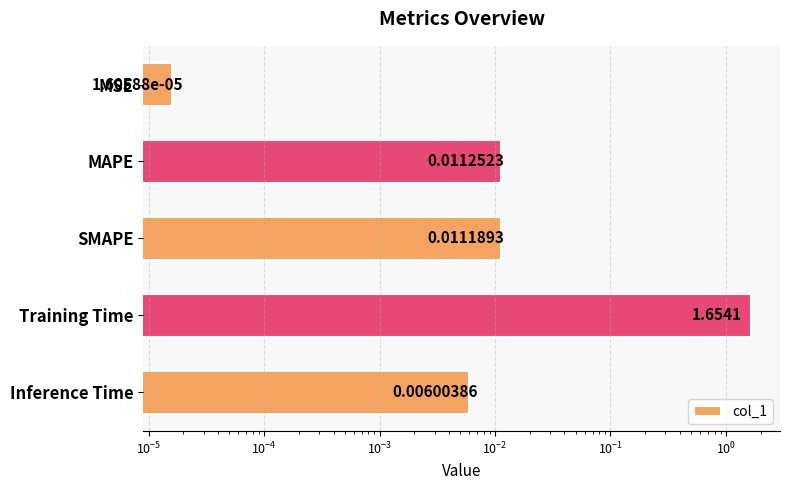

Are the bars horizontal?

Yes